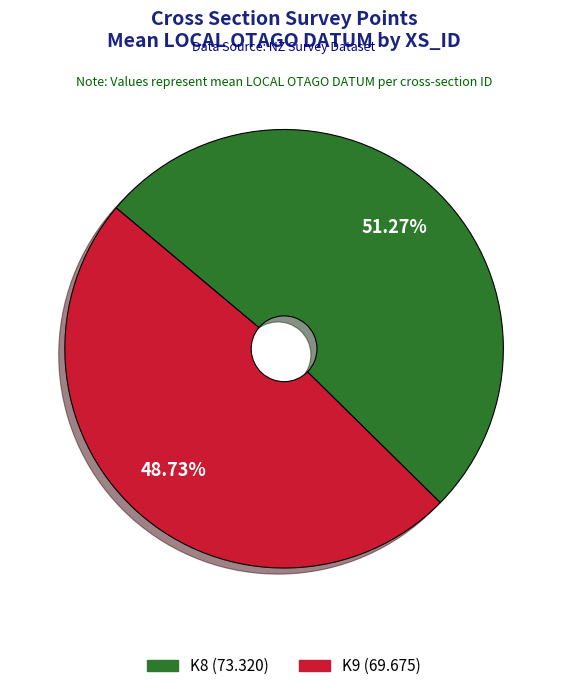

How many segments does this pie chart have?

2